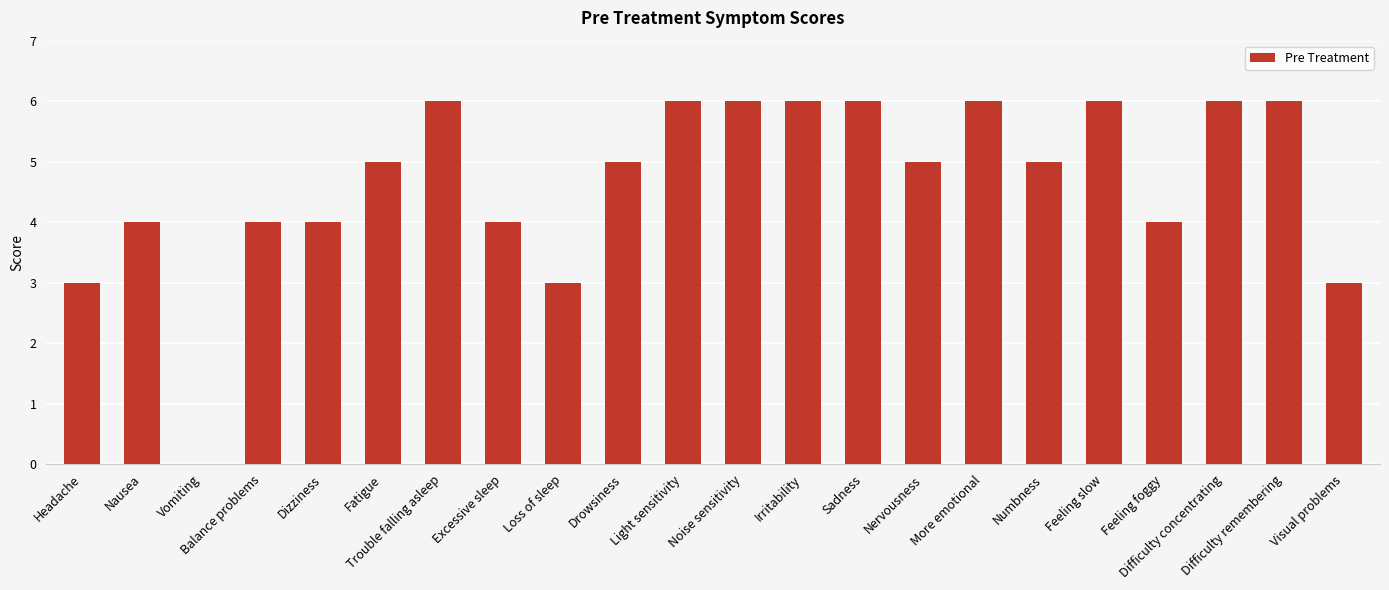

What is the change in value from Vomiting to Excessive sleep?

+4